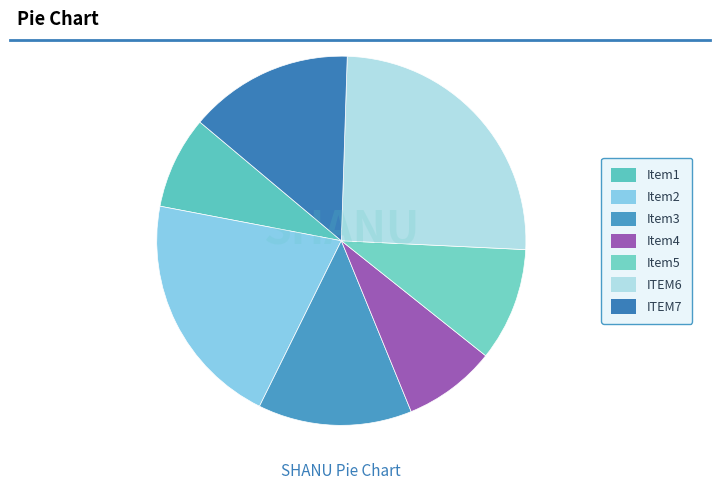

To the nearest percent, what is the difference between the largest and smallest slice percentages?

17%